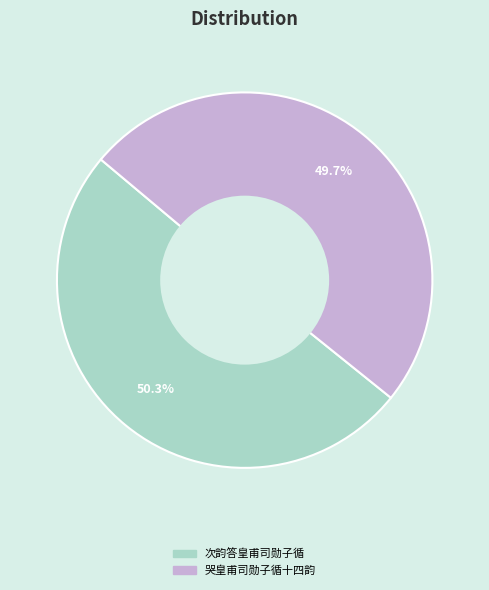

Which category has the biggest portion of the pie?

次韵答皇甫司勋子循